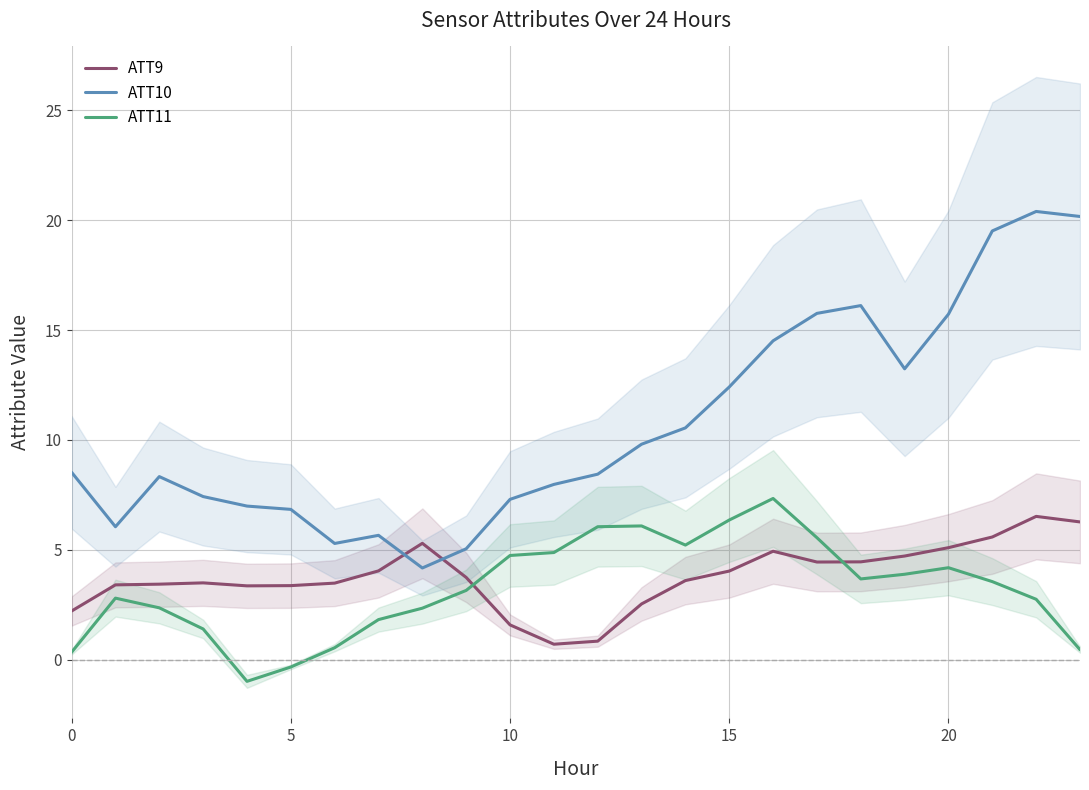

How many times do ATT10 and ATT9 cross each other?

2